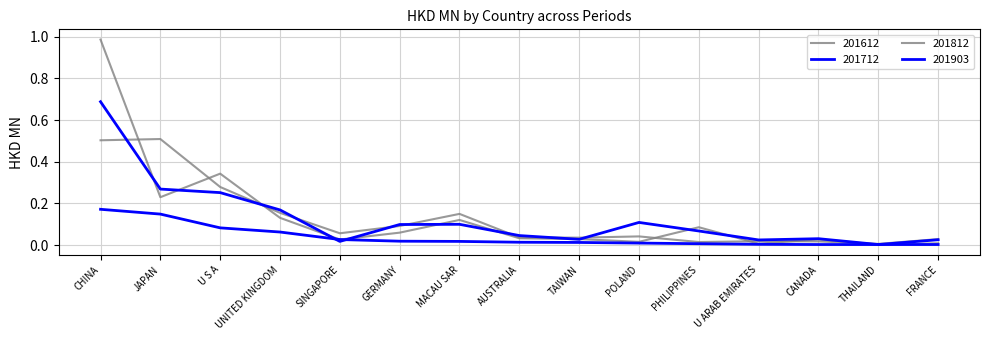

Reading left to right, what are all the values shown in this chart?

201612: CHINA=1.0	JAPAN=0.2	U S A=0.3	UNITED KINGDOM=0.1	SINGAPORE=0.0	GERMANY=0.1	MACAU SAR=0.1	AUSTRALIA=0.0	TAIWAN=0.0	POLAND=0.0	PHILIPPINES=0.1	U ARAB EMIRATES=0.0	CANADA=0.0	THAILAND=0.0	FRANCE=0.0
201712: CHINA=0.7	JAPAN=0.3	U S A=0.3	UNITED KINGDOM=0.2	SINGAPORE=0.0	GERMANY=0.1	MACAU SAR=0.1	AUSTRALIA=0.0	TAIWAN=0.0	POLAND=0.1	PHILIPPINES=0.1	U ARAB EMIRATES=0.0	CANADA=0.0	THAILAND=0.0	FRANCE=0.0
201812: CHINA=0.5	JAPAN=0.5	U S A=0.3	UNITED KINGDOM=0.2	SINGAPORE=0.1	GERMANY=0.1	MACAU SAR=0.1	AUSTRALIA=0.0	TAIWAN=0.0	POLAND=0.0	PHILIPPINES=0.0	U ARAB EMIRATES=0.0	CANADA=0.0	THAILAND=0.0	FRANCE=0.0
201903: CHINA=0.2	JAPAN=0.1	U S A=0.1	UNITED KINGDOM=0.1	SINGAPORE=0.0	GERMANY=0.0	MACAU SAR=0.0	AUSTRALIA=0.0	TAIWAN=0.0	POLAND=0.0	PHILIPPINES=0.0	U ARAB EMIRATES=0.0	CANADA=0.0	THAILAND=0.0	FRANCE=0.0